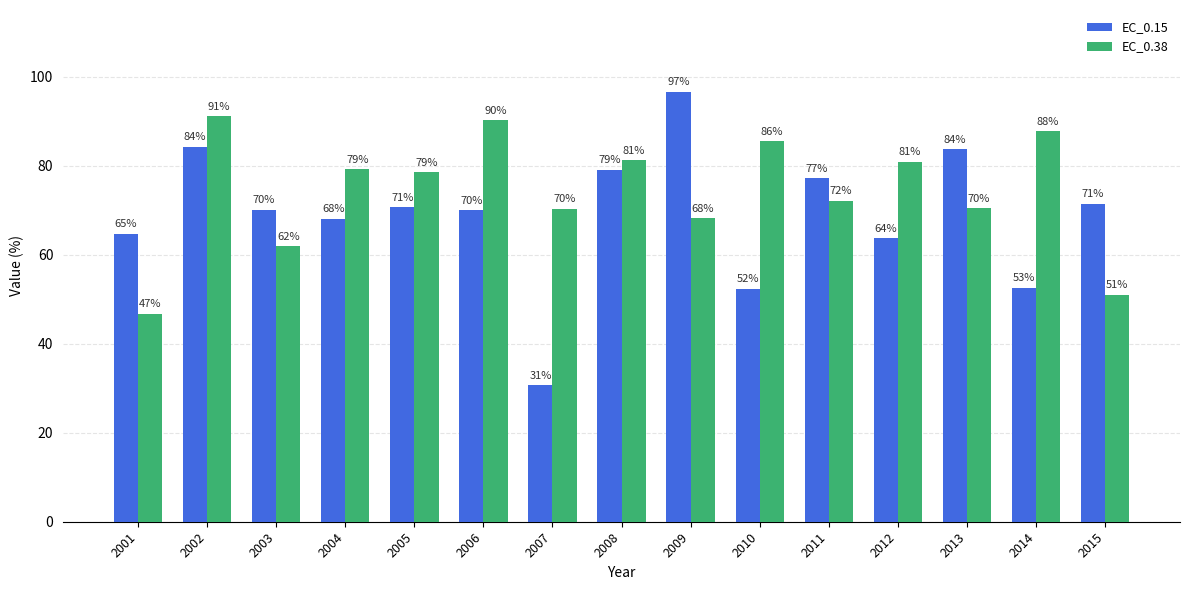

How many distinct data groups are displayed?

2